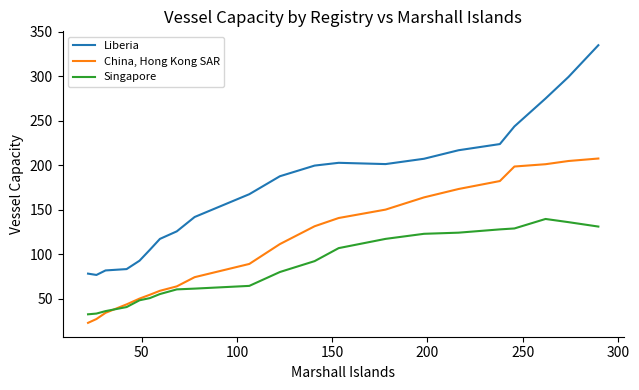

Which series has the largest total across all categories?

Liberia